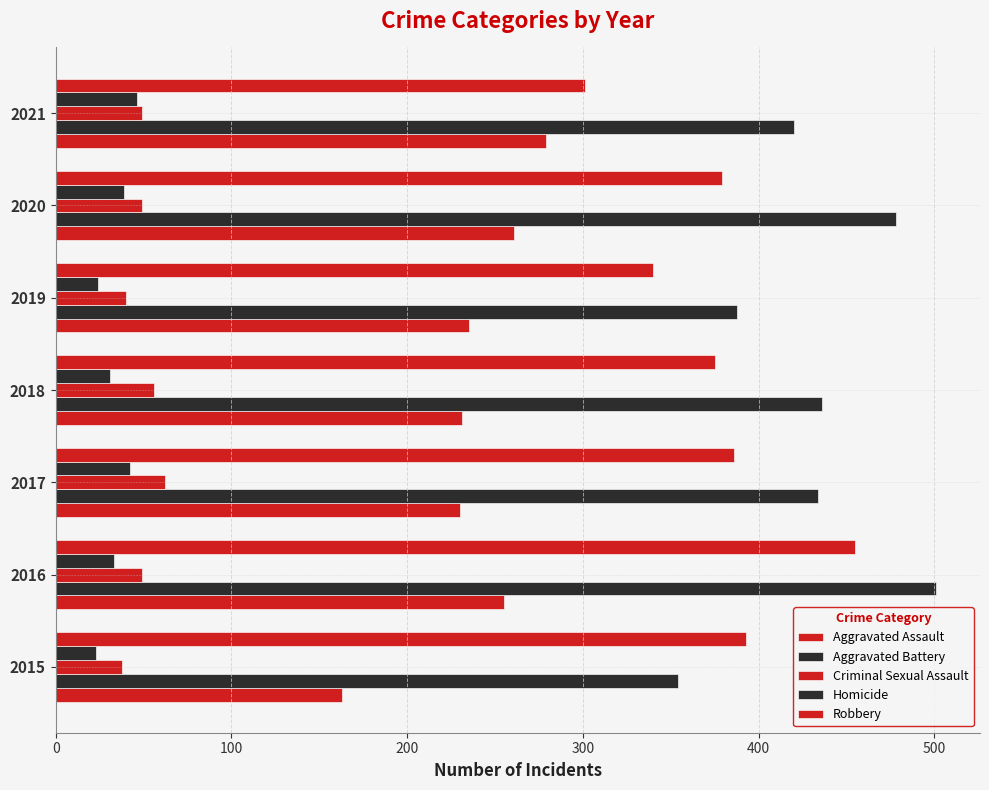

How many data points in Robbery are less than 379?

3